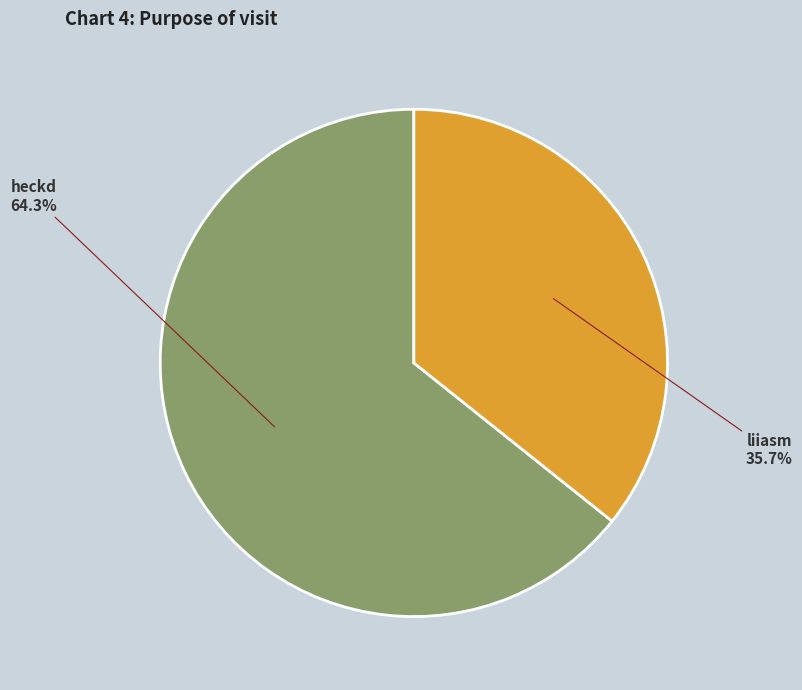

Count the number of slices in the pie.

2